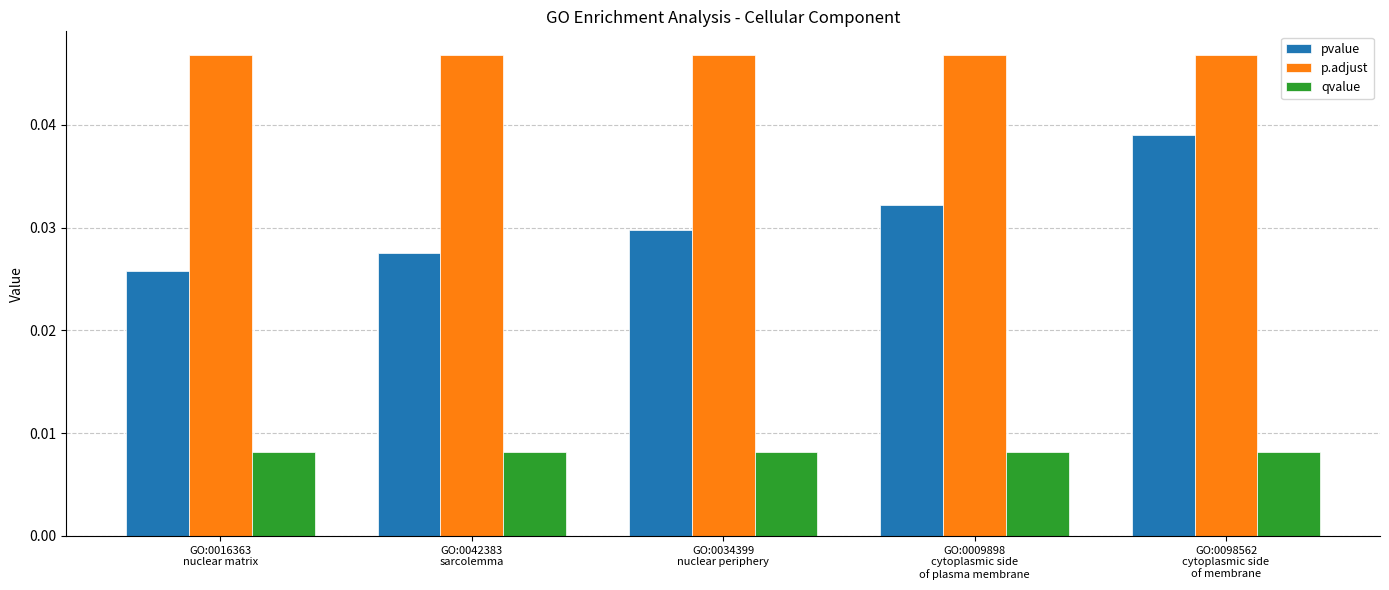

Which series has the largest range (max minus min)?

pvalue